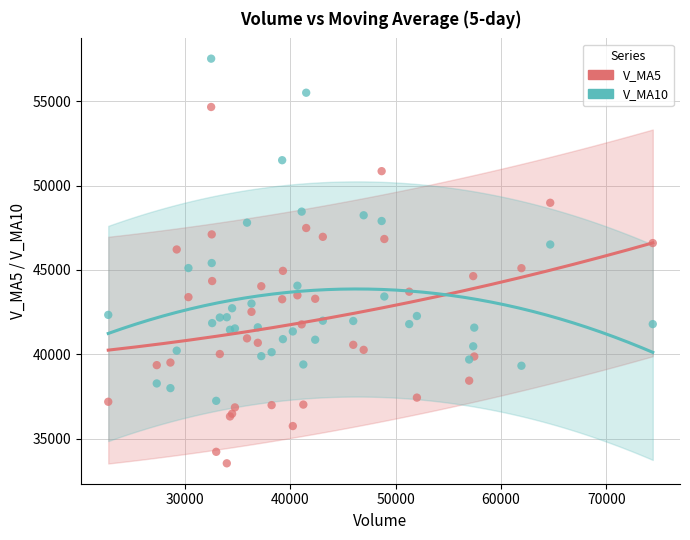

Which series has the largest Y range (max minus min)?

V_MA5